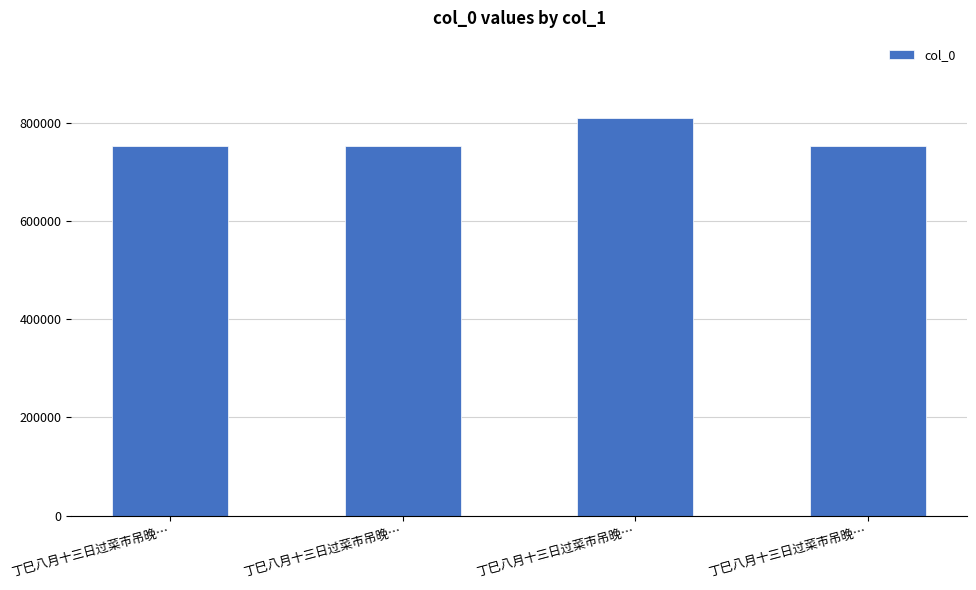

Are the bars horizontal?

No